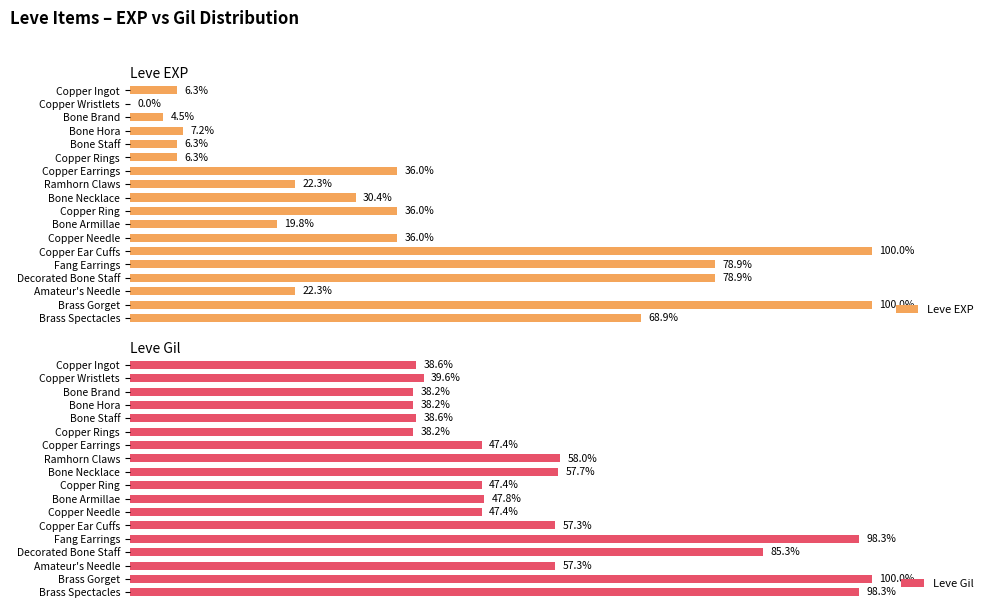

Where is Leve Gil nearest to the value 69?

Ramhorn Claws